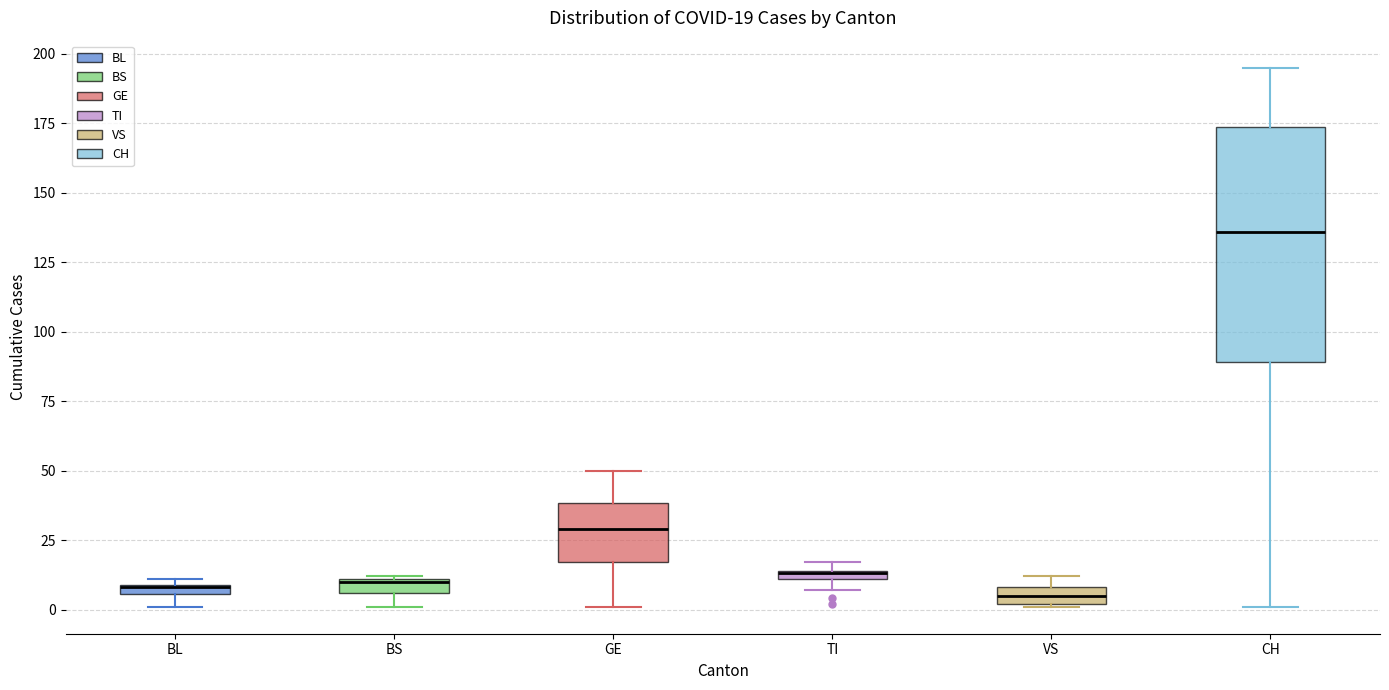

Comparing the boxes themselves (not the whiskers), which one is the tallest?

CH